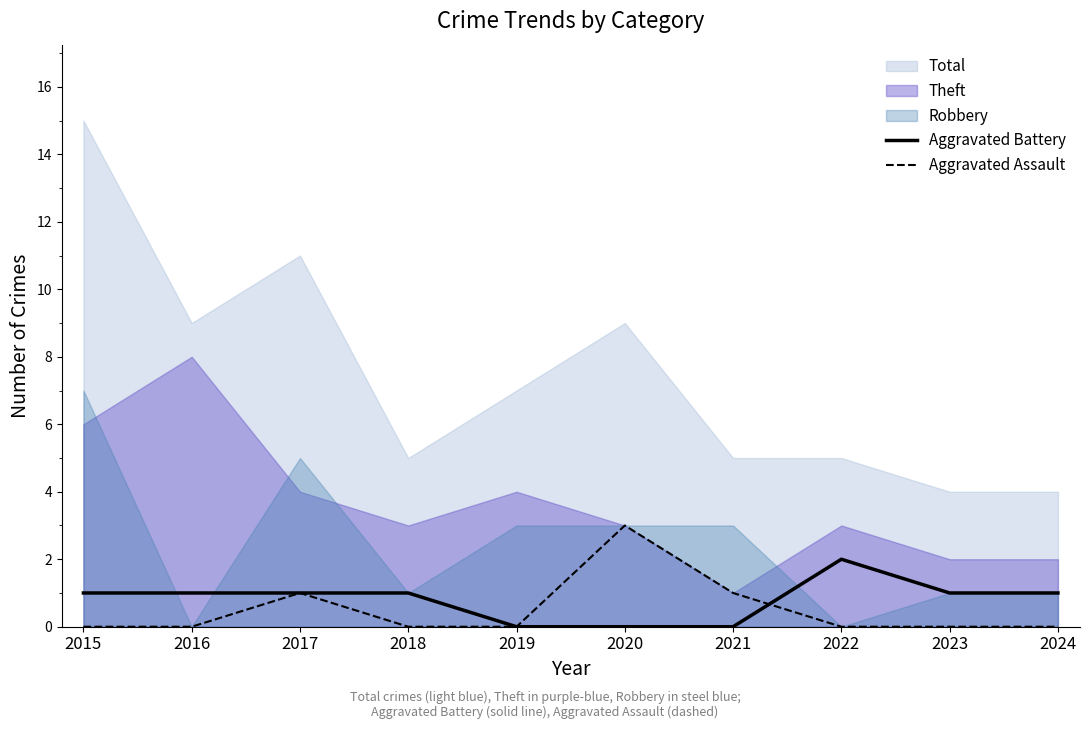

At which category is the sum across all series the highest?

2020